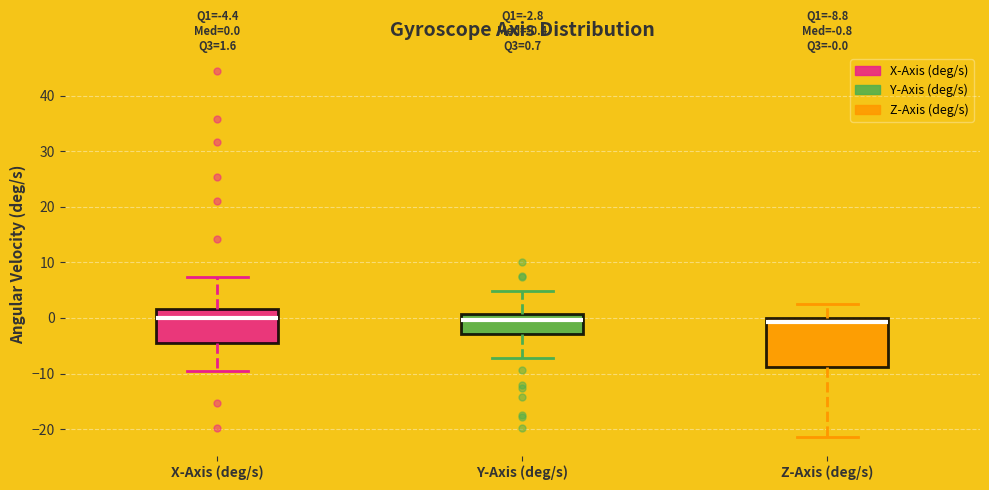

Which box is the tallest, from its lower edge to its upper edge?

Z-Axis (deg/s)